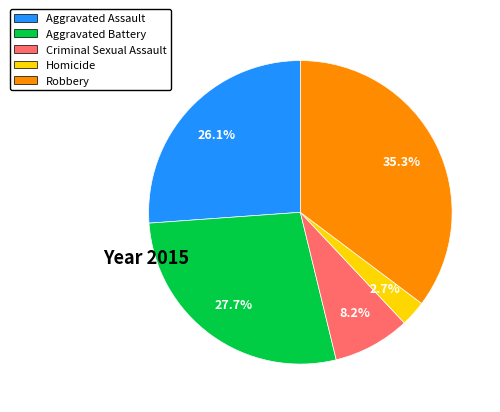

The Homicide slice represents 13% of the pie. True or false?

False